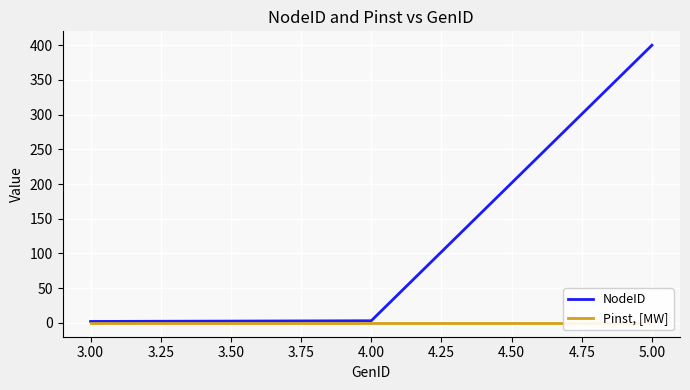

Rank the series by their maximum value, from lowest to highest.

Pinst, [MW], NodeID